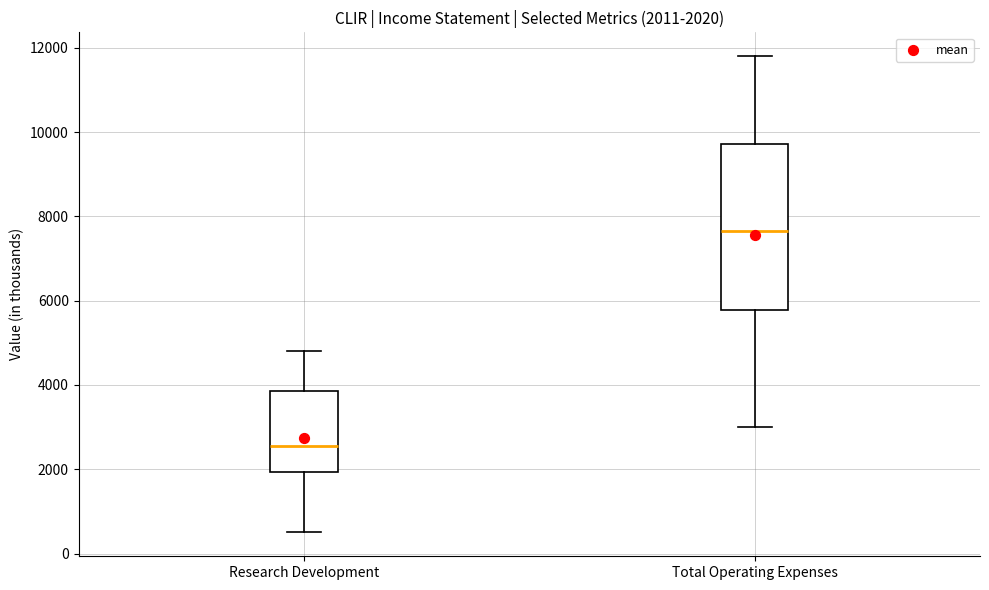

Which box's median line is the highest?

Total Operating Expenses